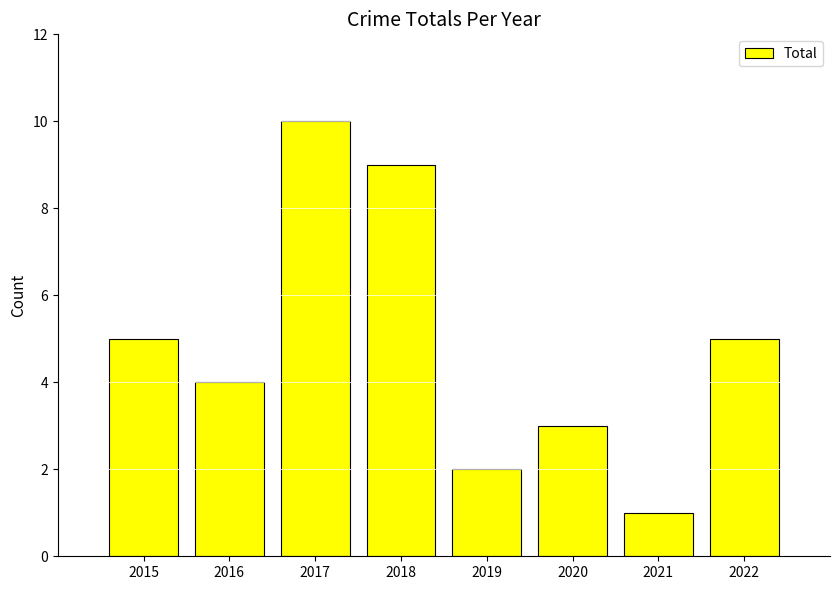

What is the approximate value at 2018?

9